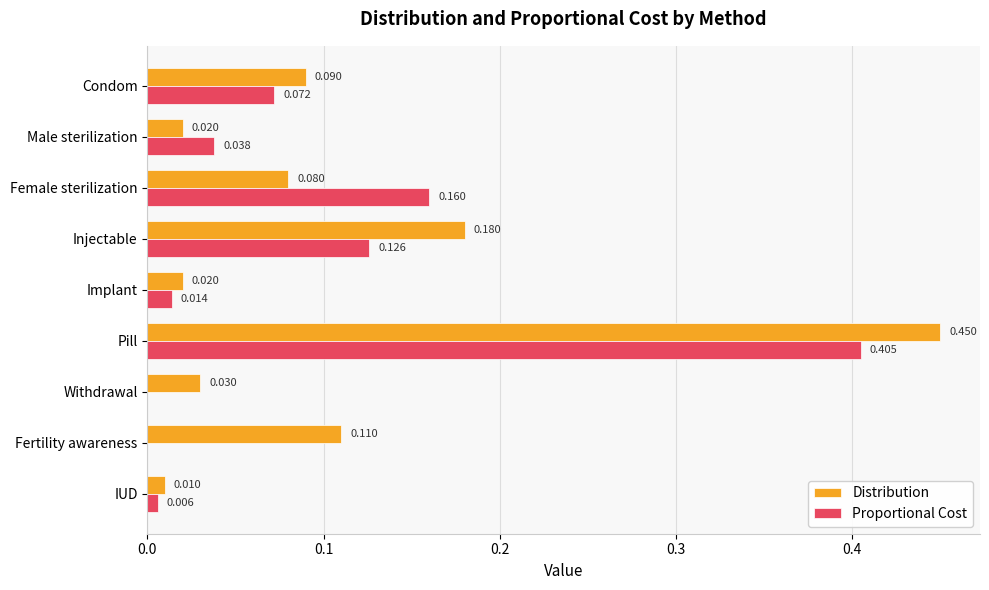

Which series has the largest total across all categories?

Distribution